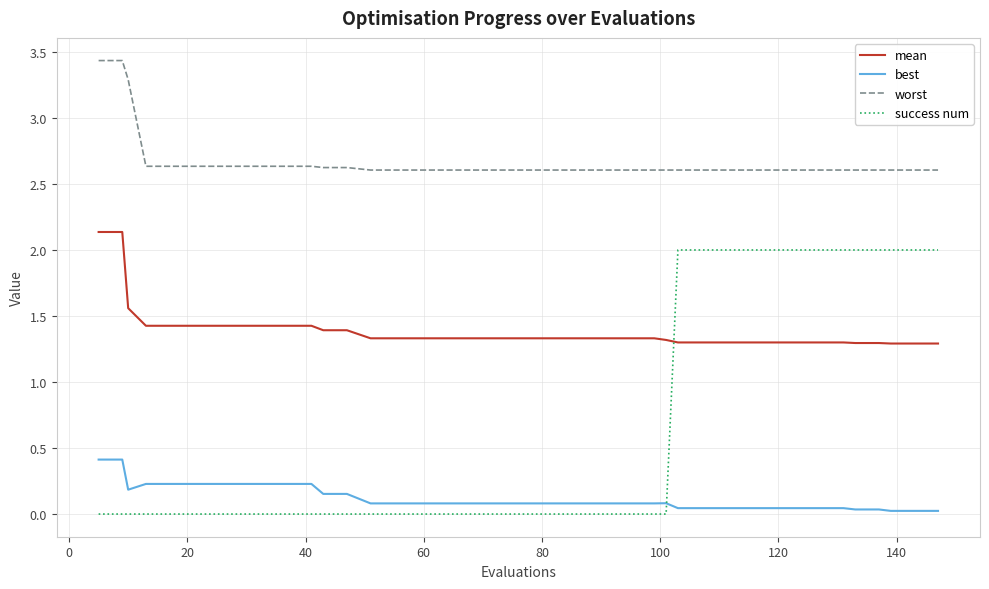

True or false: worst and success num intersect in this chart.

False